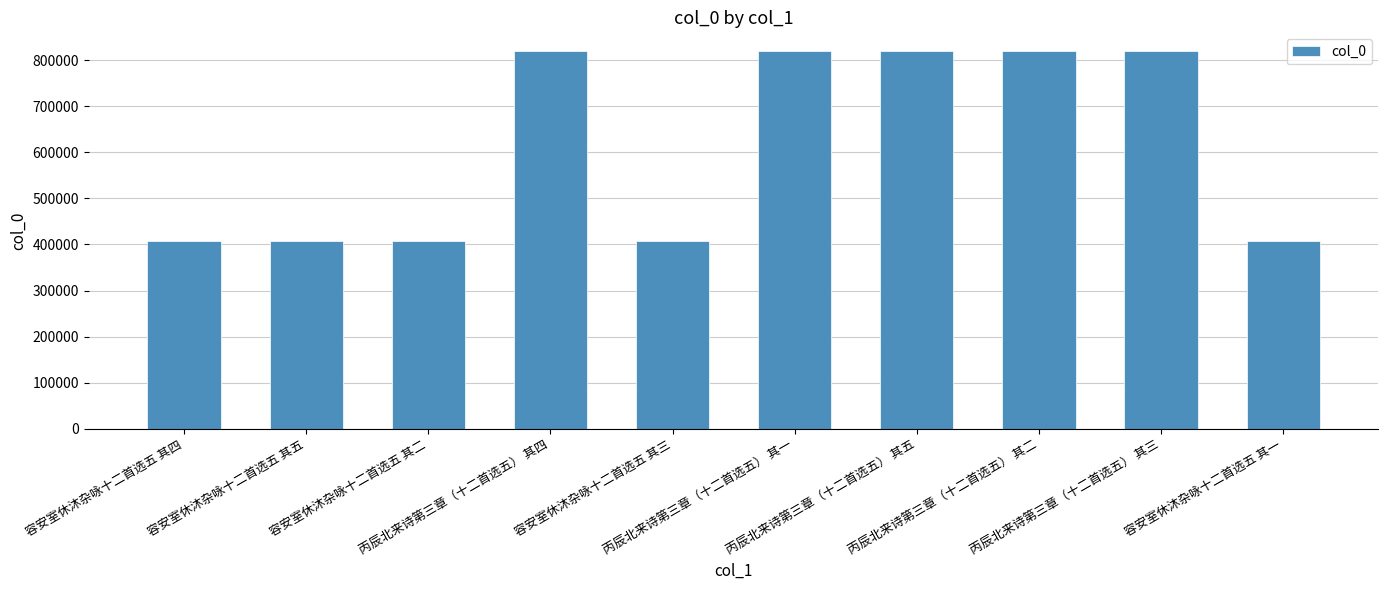

What is the difference between the maximum and second lowest values?

412782